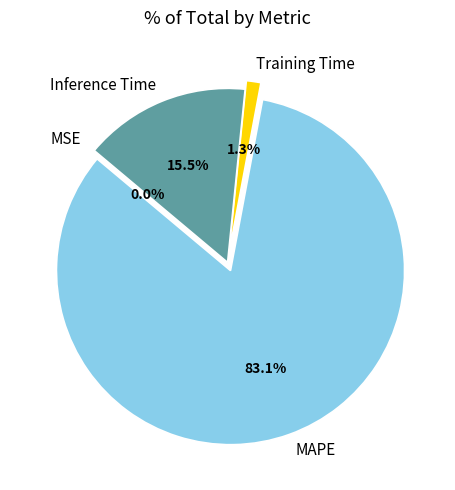

Does MAPE represent more than half of the total?

Yes